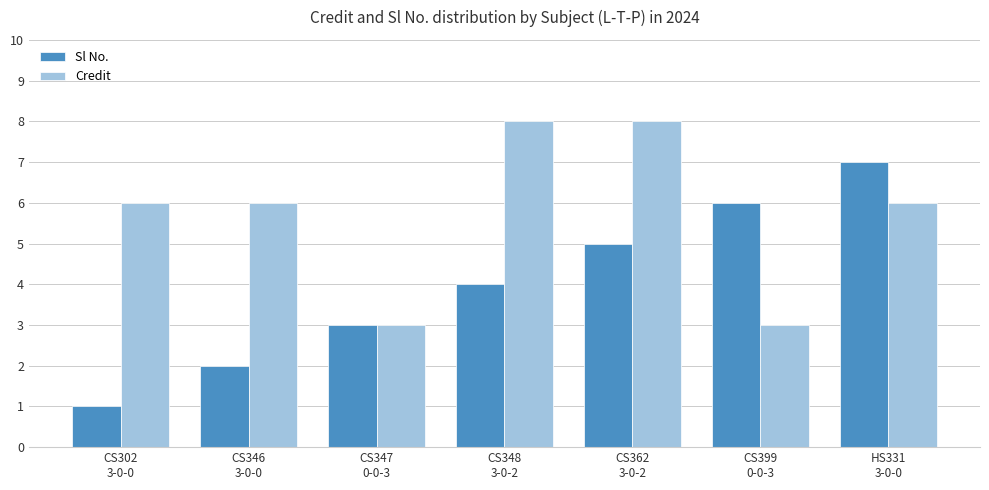

The Sl No. series shows 5 at CS362
3-0-2. True or false?

True